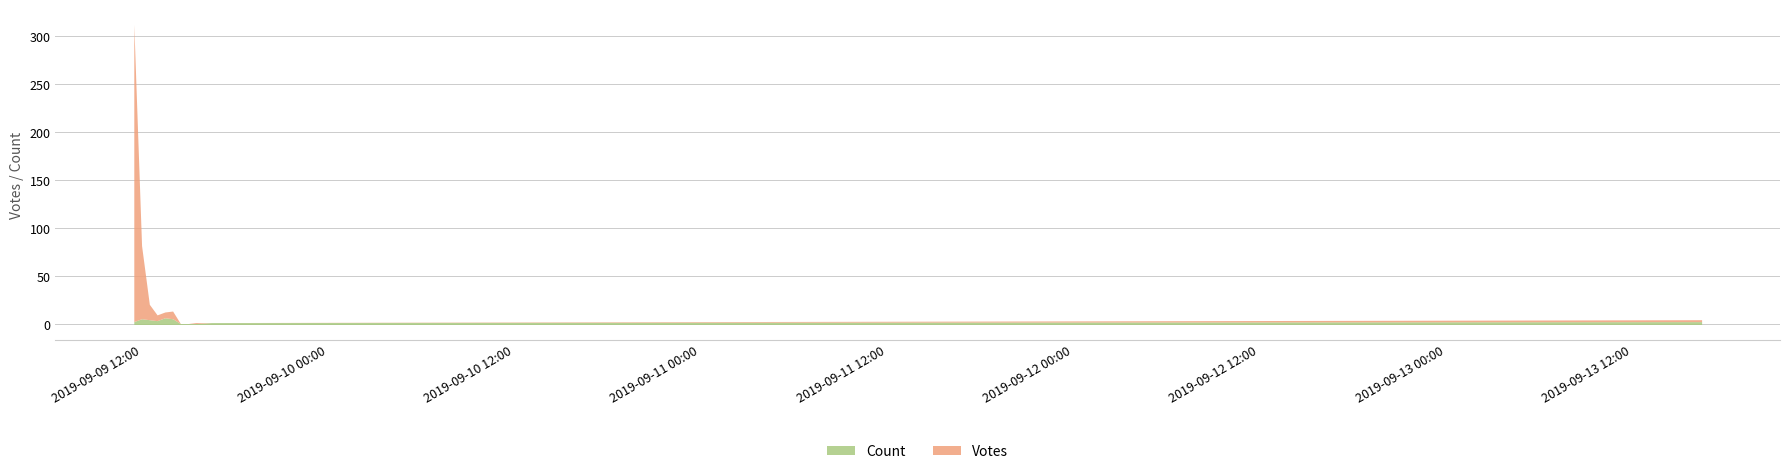

Which series has the widest spread of values?

Votes